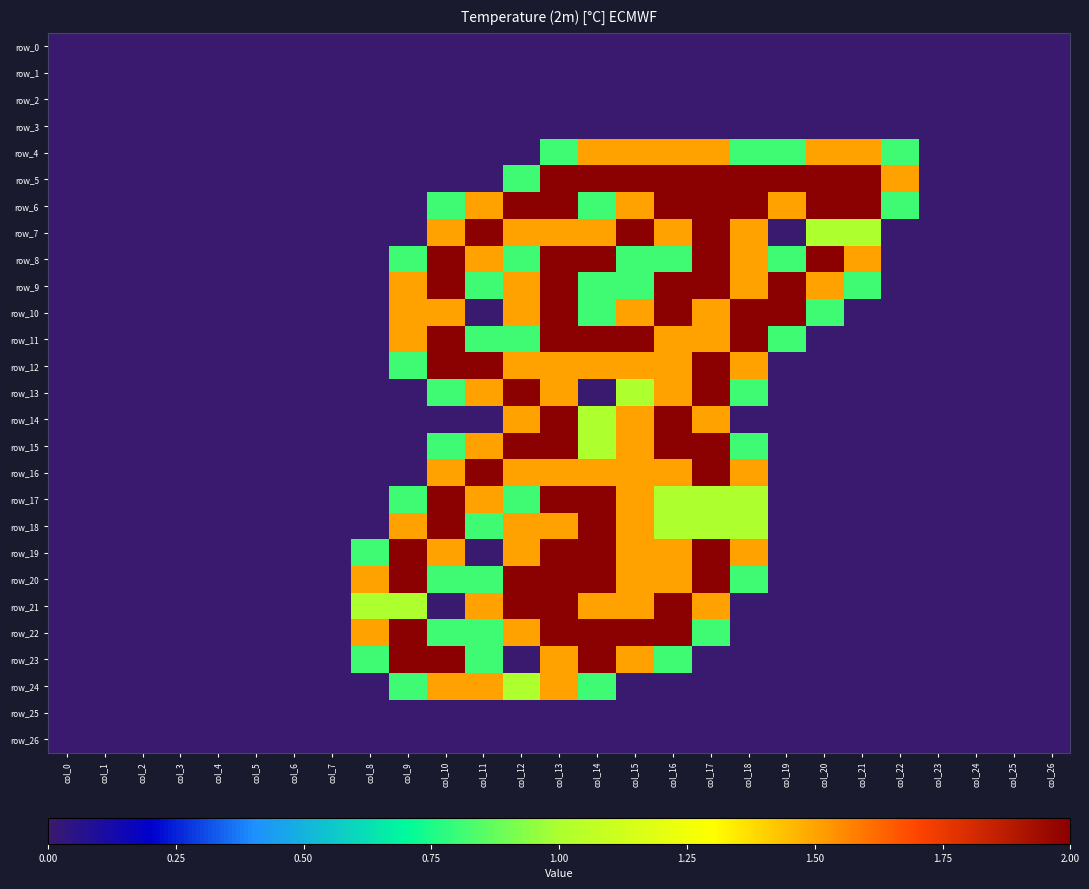

At which label is row_17 closest to 1?

col_16